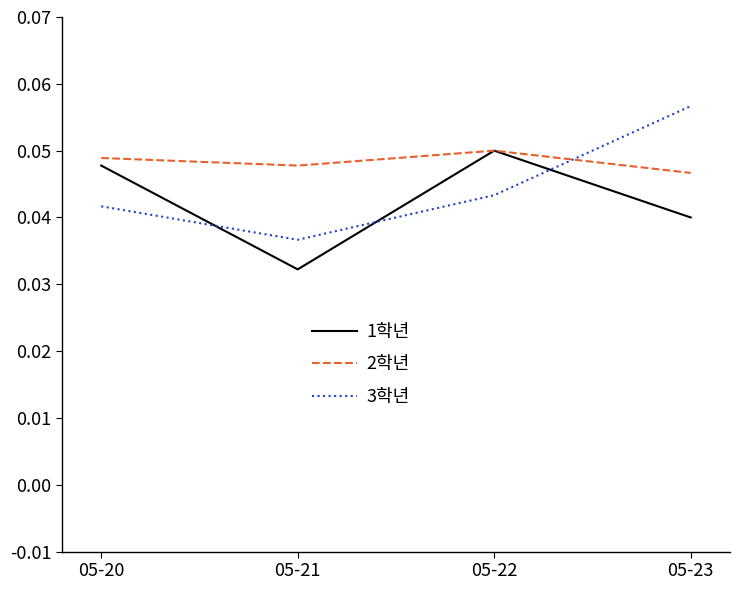

Which series changed the most between 05-20 and 05-21?

1학년